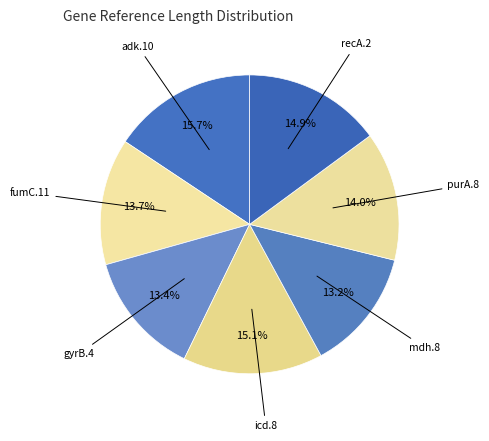

What is the ratio of the value at gyrB.4 to the value at icd.8?

0.9